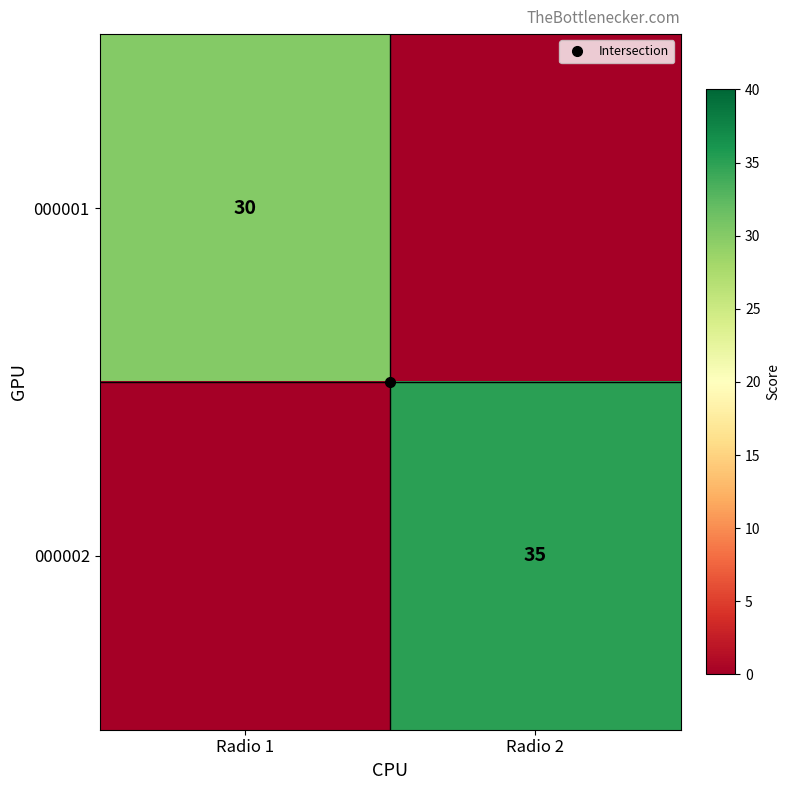

Which category has the highest value in the 000002 series?

Radio 2